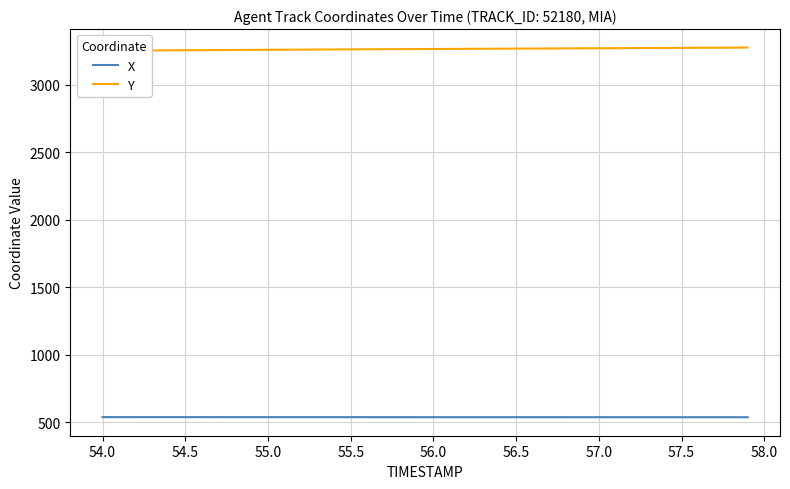

What is the minimum value for Y?

3250.6